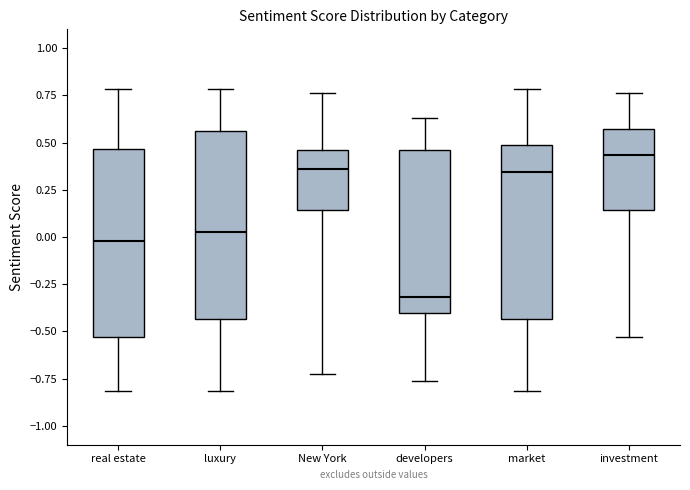

Reading left to right, transcribe this box plot: for each box, give where its median line is, the range the box spans, and where its two whiskers end, as read against the y-axis. The values are not printed on the chart, so give them approximately, as read against the axis.

real estate: median 0.00, box -0.55 to 0.45, whiskers -0.80 to 0.80
luxury: median 0.05, box -0.45 to 0.55, whiskers -0.80 to 0.80
New York: median 0.35, box 0.15 to 0.45, whiskers -0.75 to 0.75
developers: median -0.30, box -0.40 to 0.45, whiskers -0.75 to 0.65
market: median 0.35, box -0.45 to 0.50, whiskers -0.80 to 0.80
investment: median 0.45, box 0.15 to 0.55, whiskers -0.55 to 0.75